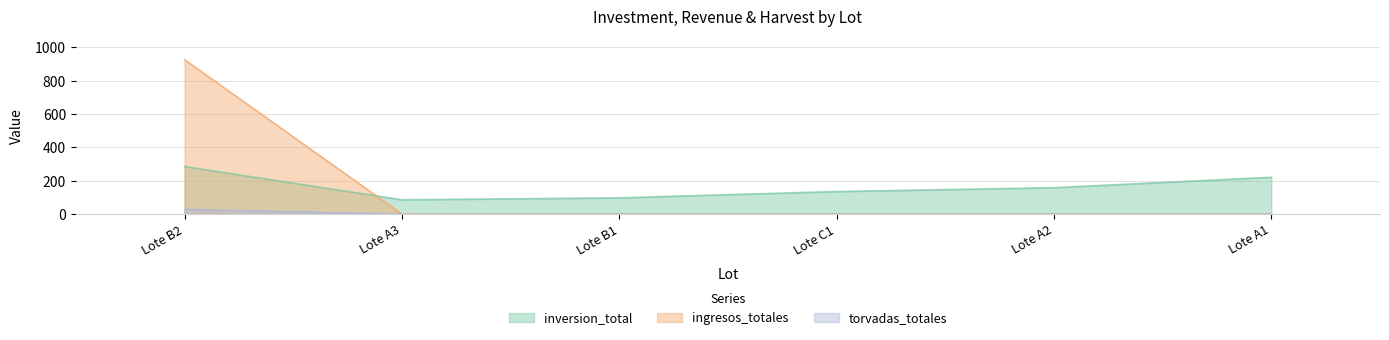

Reading right to left, transcribe all the data shown in this chart.

inversion_total: 220.5	158.0	135.0	97.0	85.5	285.0
ingresos_totales: 0.0	0.0	0.0	0.0	0.0	926.2
torvadas_totales: 0.0	0.0	0.0	0.0	0.0	28.5